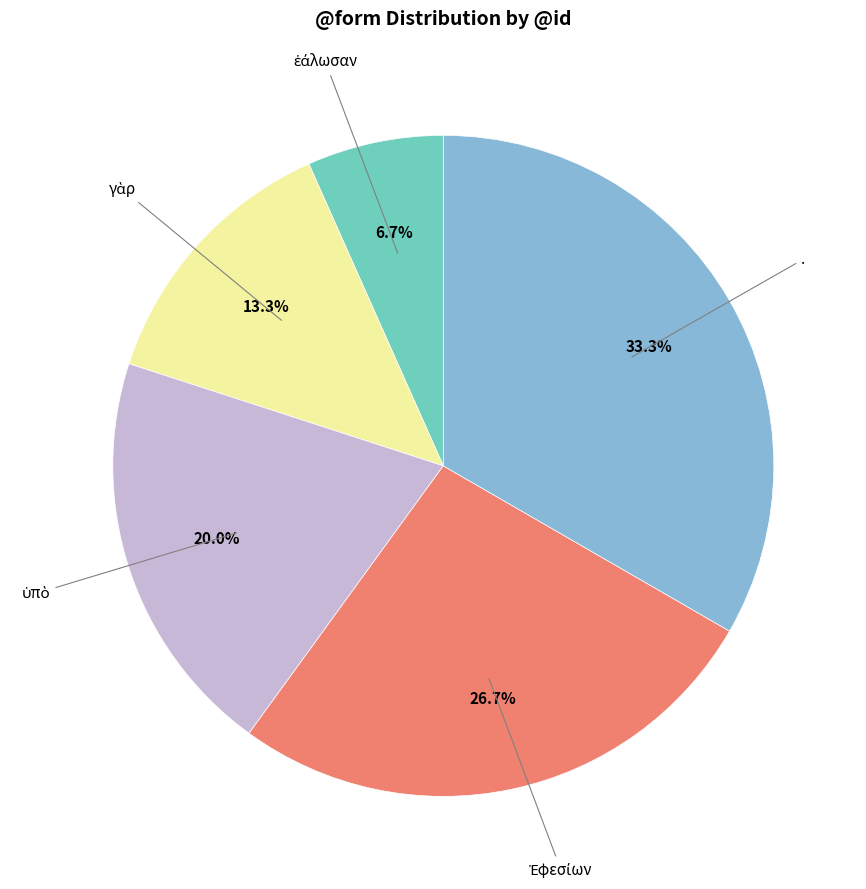

Is there any slice that represents more than half of the pie?

No